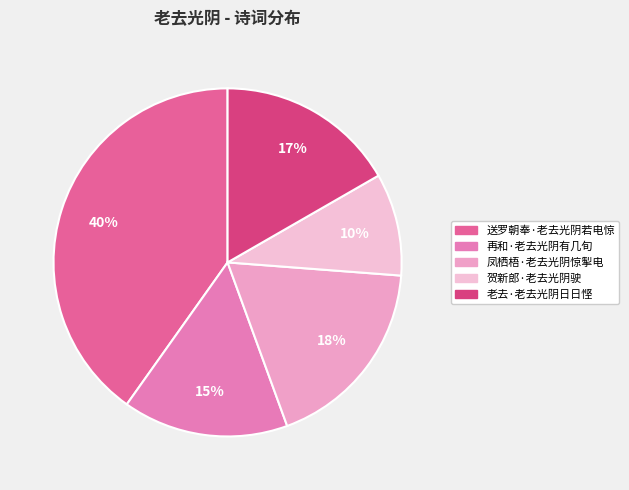

What percentage is the 再和·老去光阴有几旬 slice, to the nearest percent?

15%